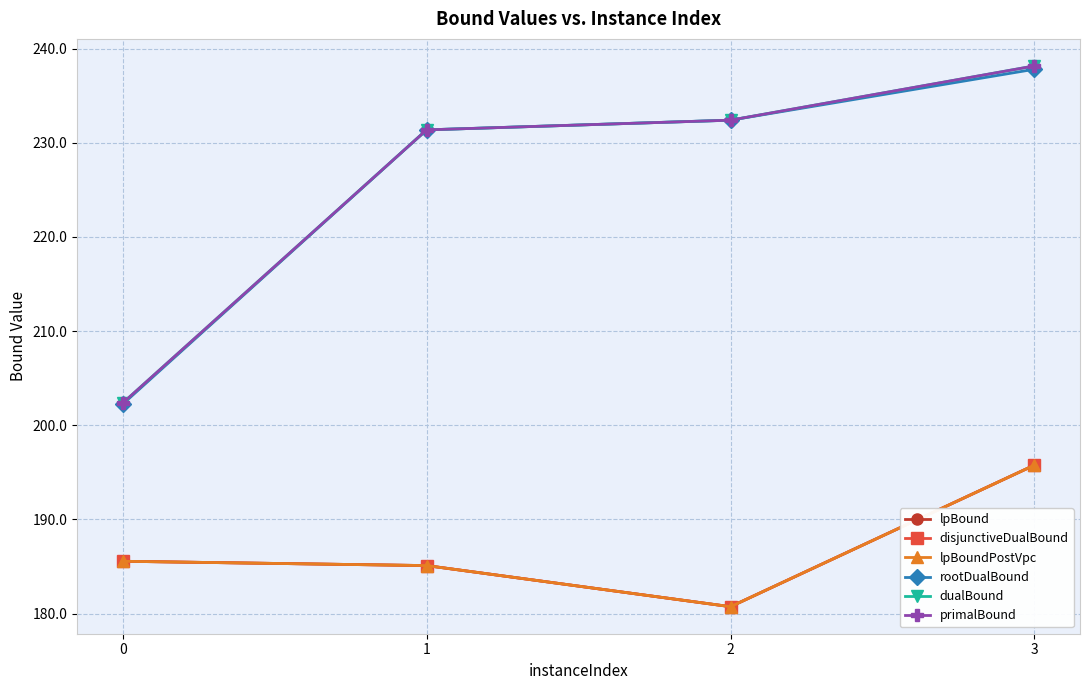

Does the chart have visible grid lines?

Yes